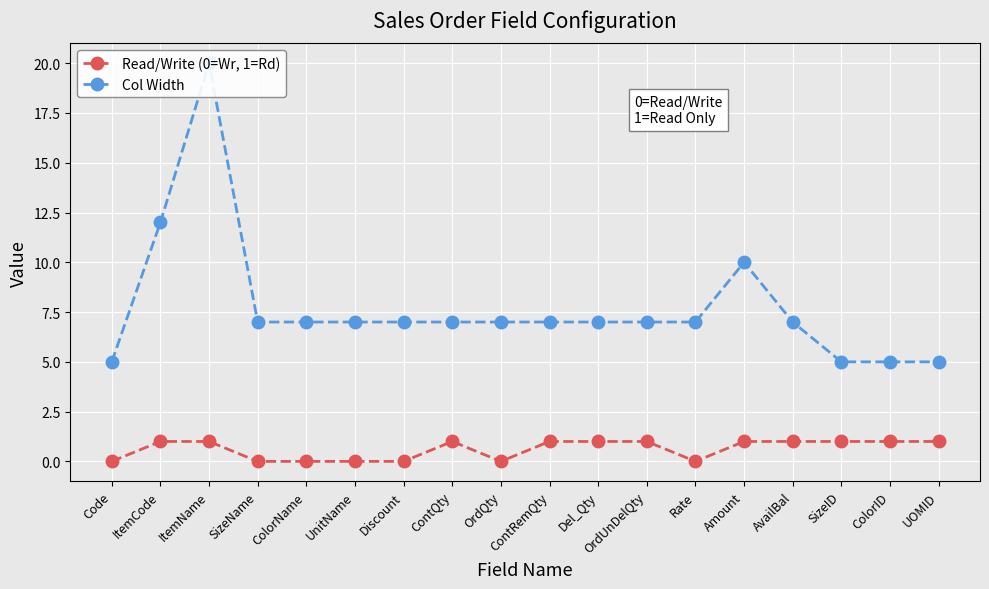

True or false: Read/Write (0=Wr, 1=Rd) has a value of 0 at ColorID.

False